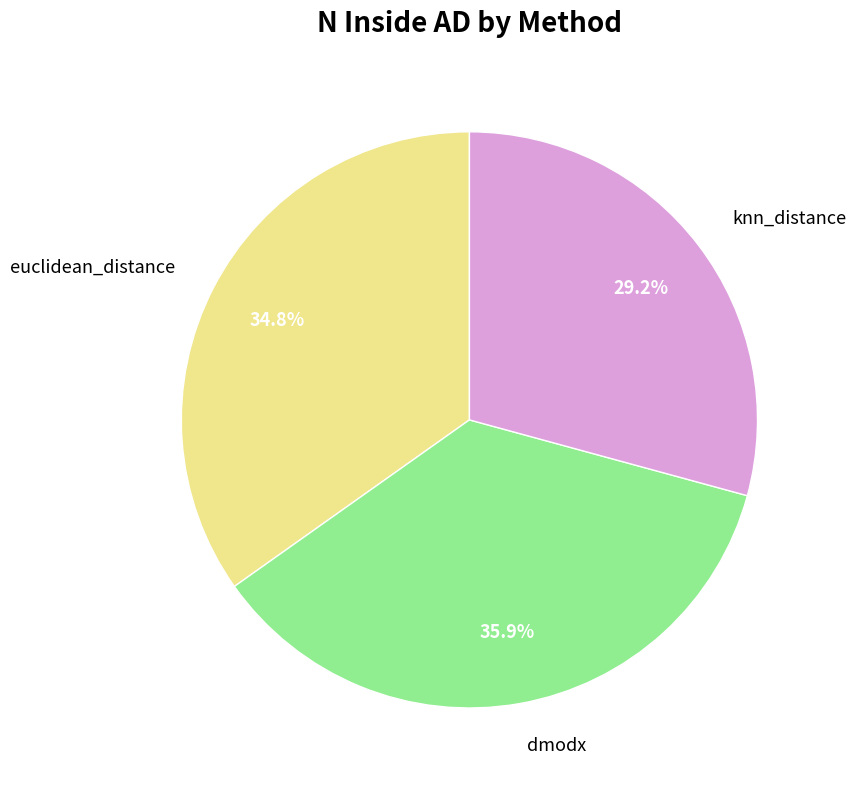

True or false: dmodx accounts for 36% of the total.

True